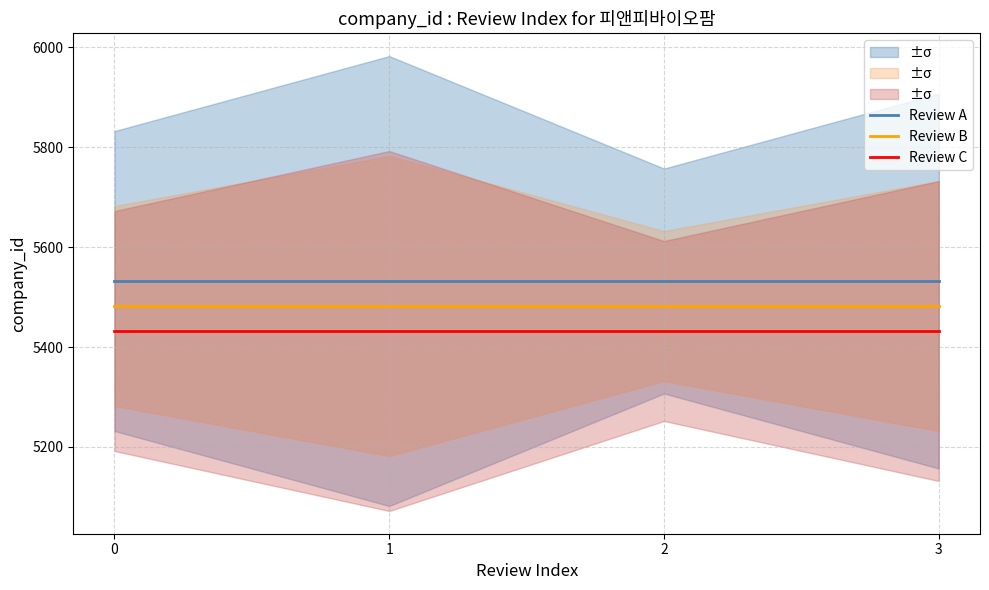

Rank the series at 3 from highest to lowest value.

Review A, Review B, Review C